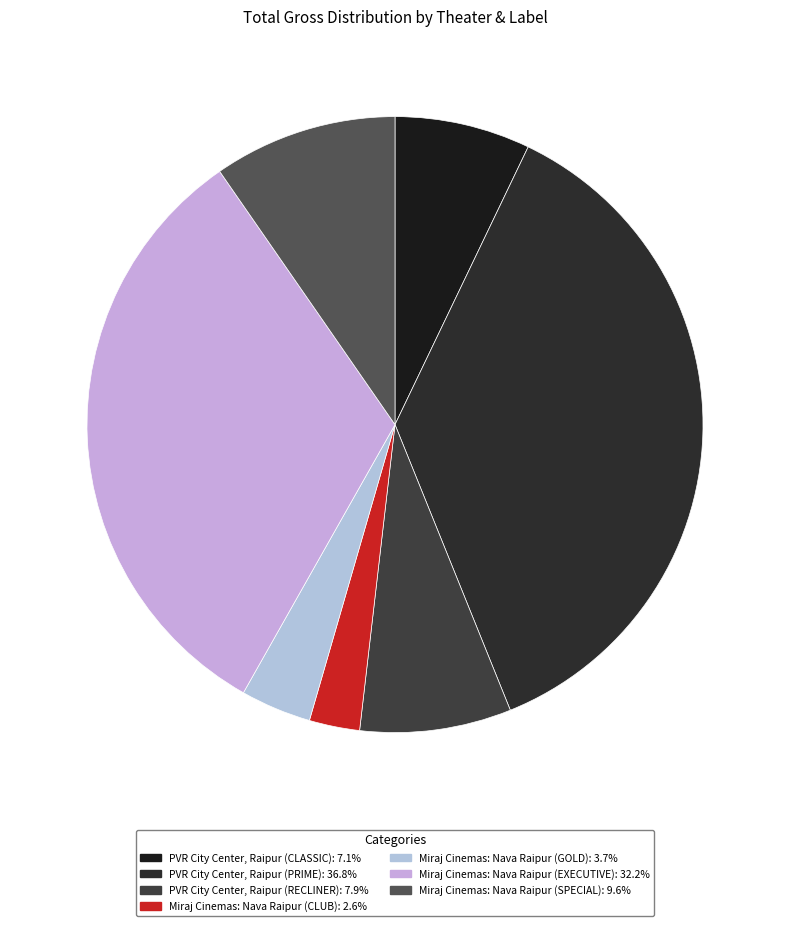

Rank the categories by value from highest to lowest.

PVR City Center, Raipur (PRIME), Miraj Cinemas: Nava Raipur (EXECUTIVE), Miraj Cinemas: Nava Raipur (SPECIAL), PVR City Center, Raipur (RECLINER), PVR City Center, Raipur (CLASSIC), Miraj Cinemas: Nava Raipur (GOLD), Miraj Cinemas: Nava Raipur (CLUB)